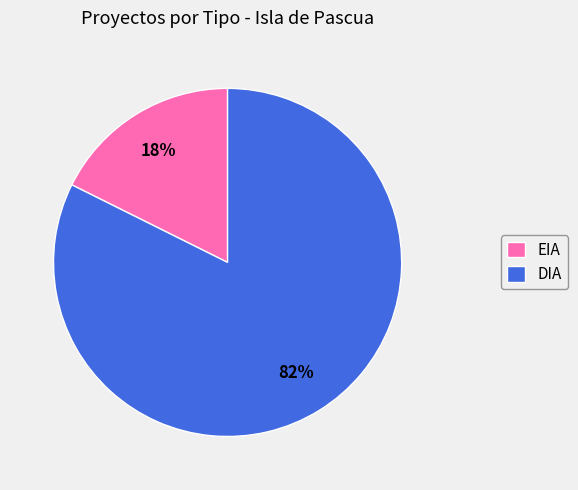

Is it true that EIA is 7% of the pie?

False